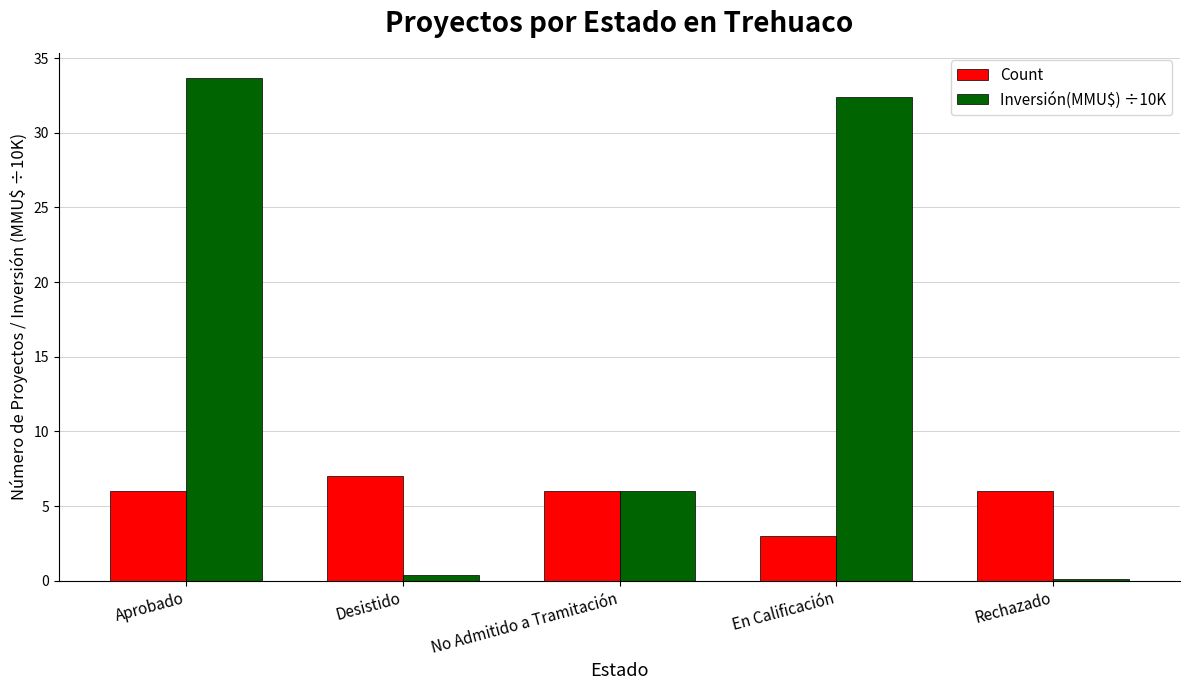

Which label corresponds to the largest value in the chart?

Aprobado